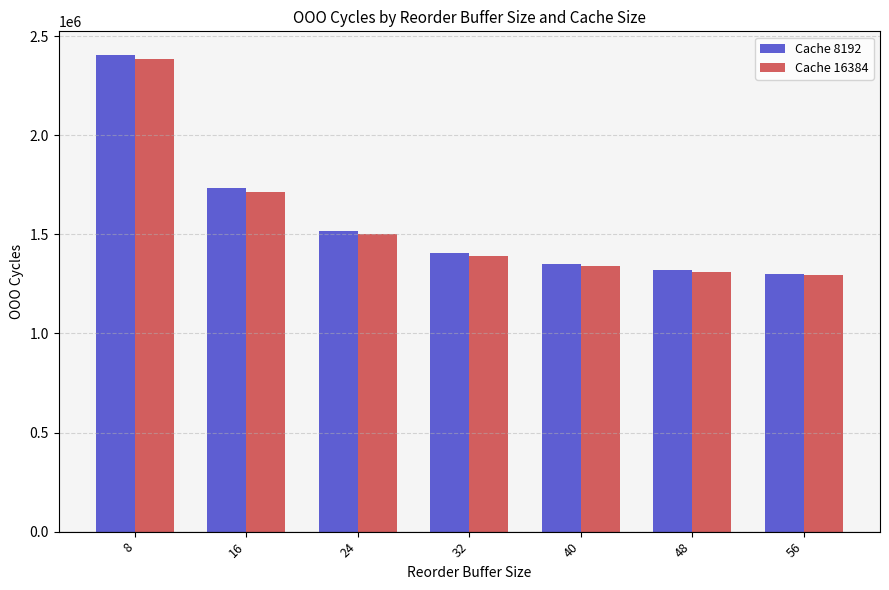

Is the value of Cache 16384 at 8 greater than the value of Cache 8192 at 24?

Yes